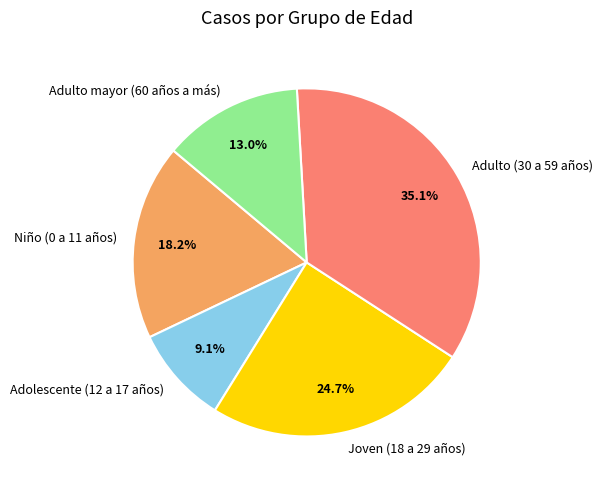

Is there any slice that represents more than half of the pie?

No